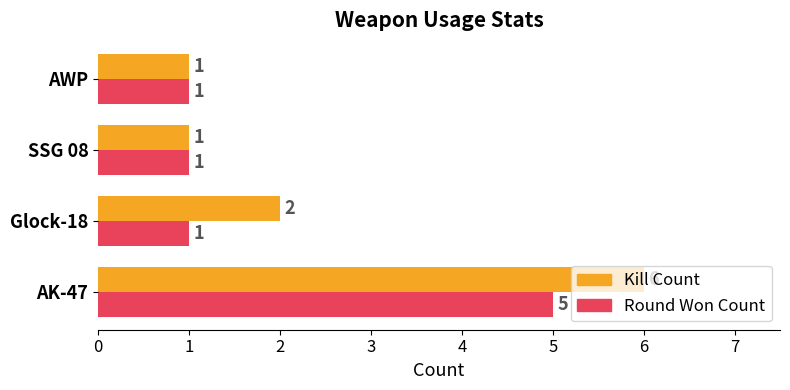

What is the sum of all Round Won Count values?

8